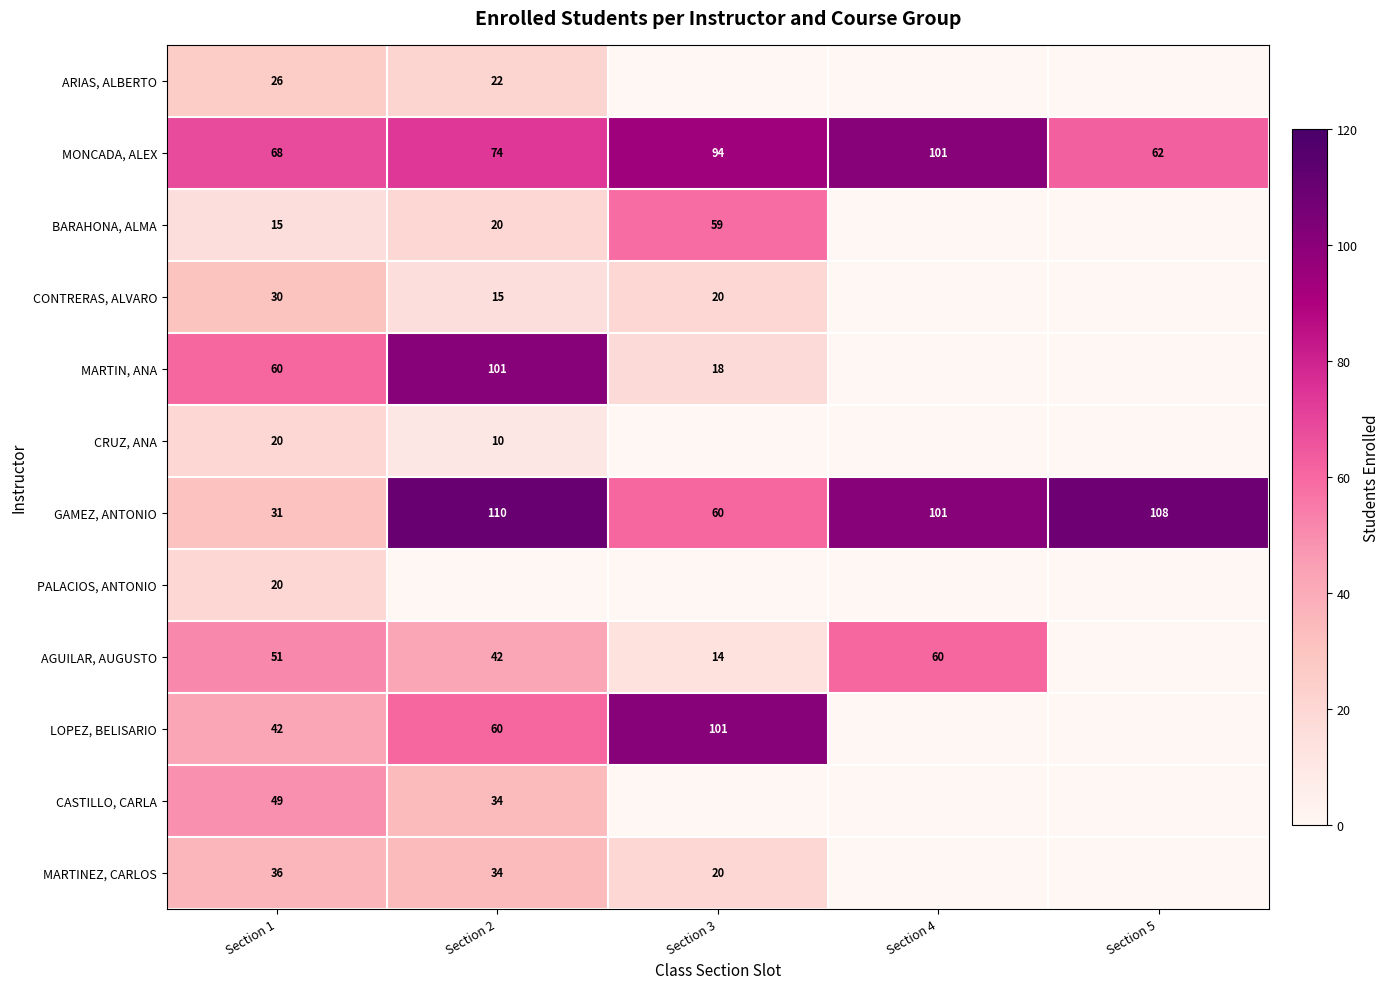

What is the difference between the GAMEZ, ANTONIO values at Section 2 and Section 1?

79